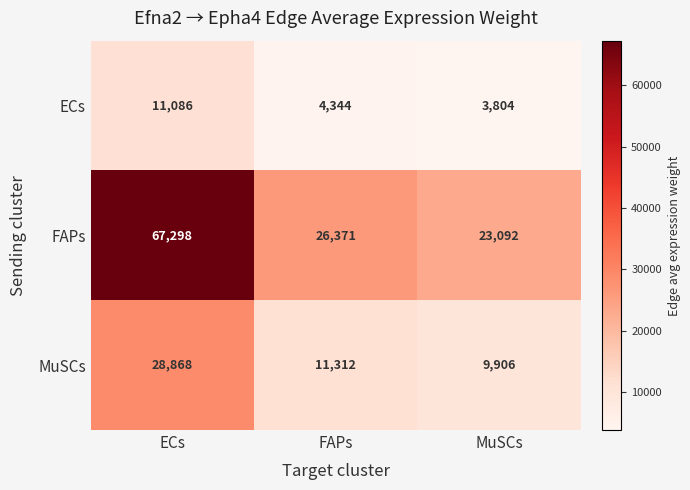

At which label is FAPs closest to 45195?

FAPs